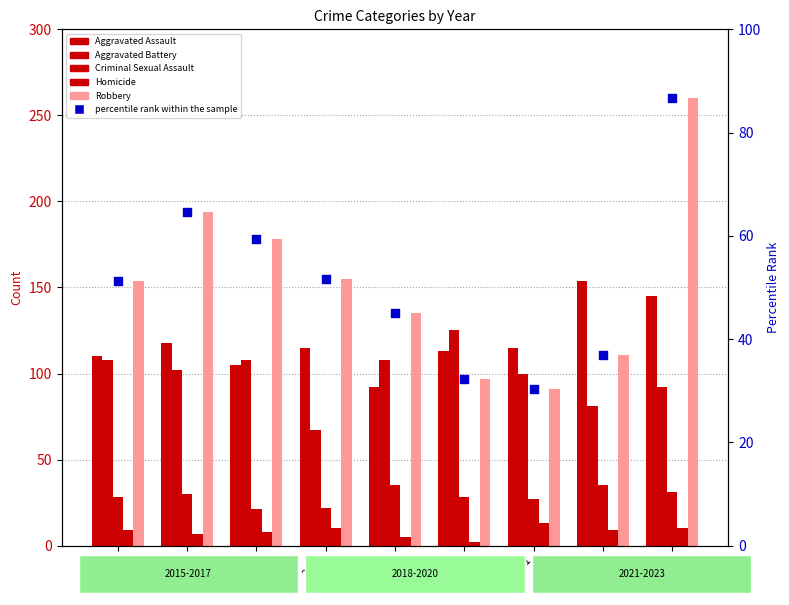

At how many categories does at least one series exceed 236?

1